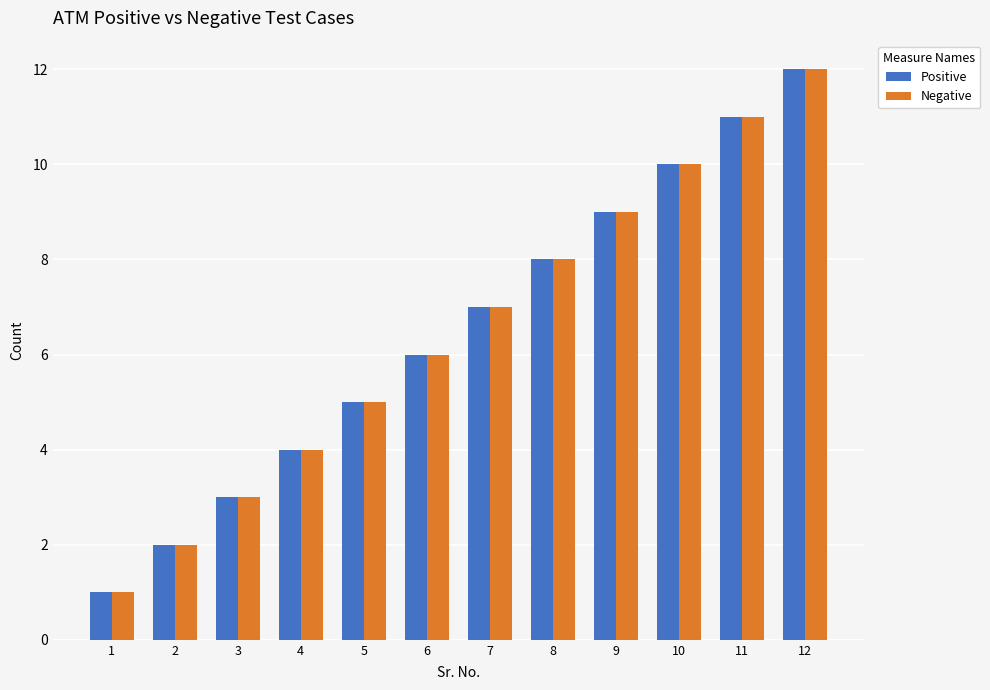

Is it true that Positive equals 10 at 10?

True